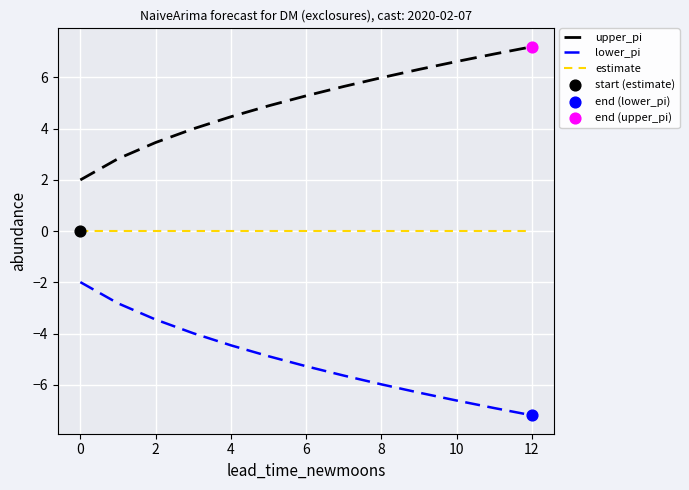

Which series has the largest total across all categories?

upper_pi